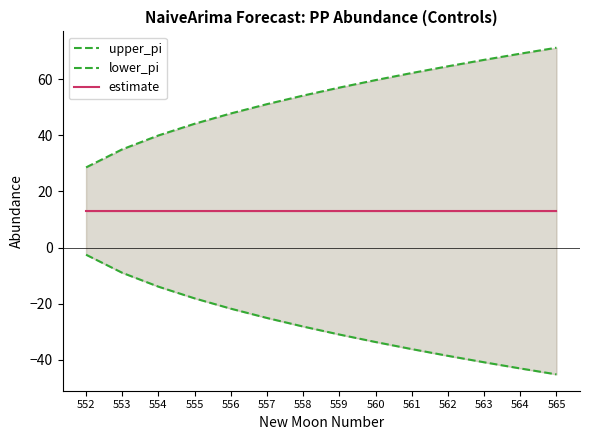

Which category has the highest value across all series?

565